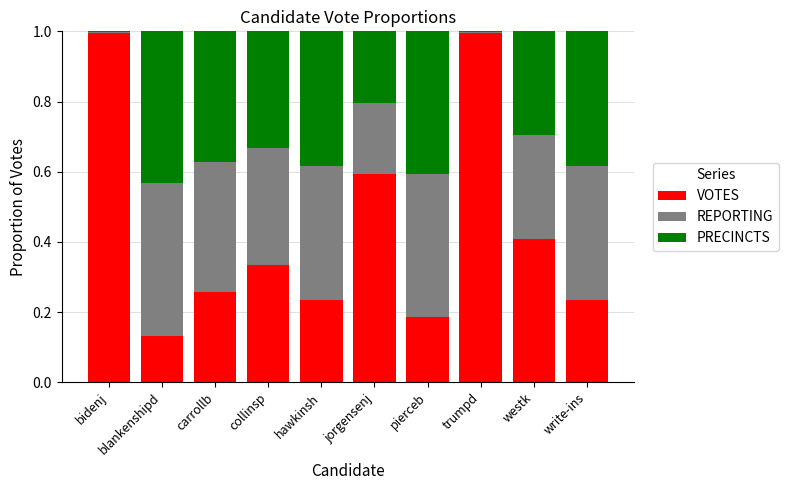

What are all the series names shown in the legend?

VOTES, REPORTING, PRECINCTS